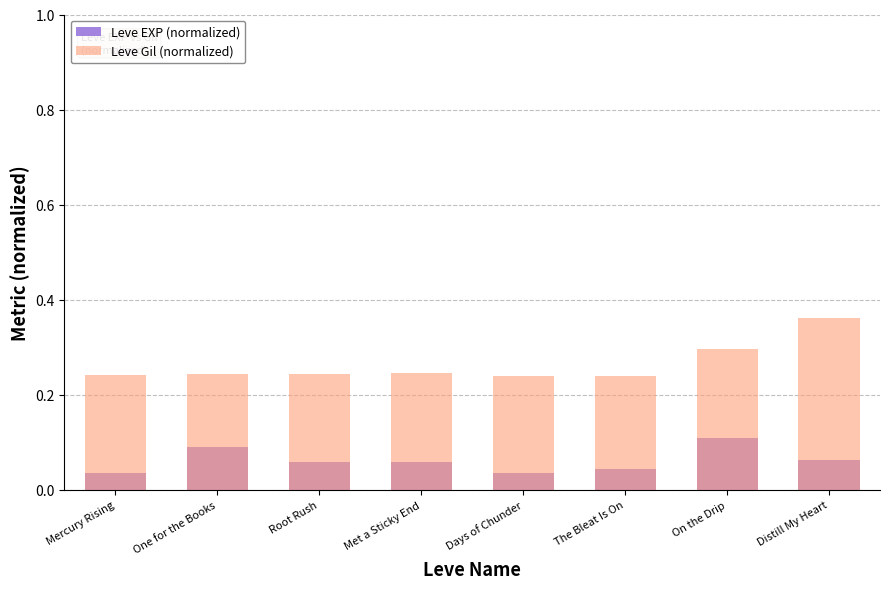

At which label does Leve Gil (normalized) reach its peak?

Distill My Heart